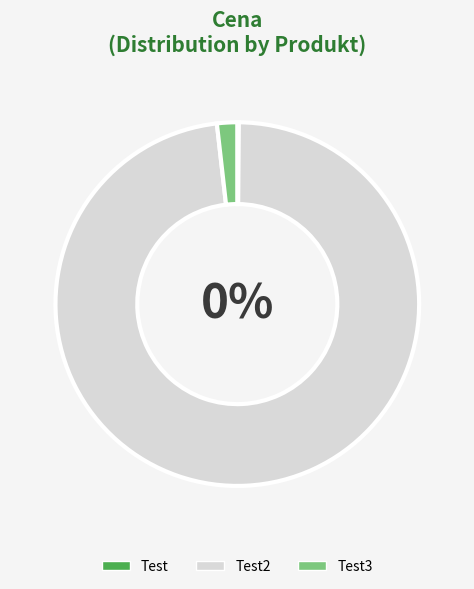

Is it true that Test3 is 15% of the pie?

False